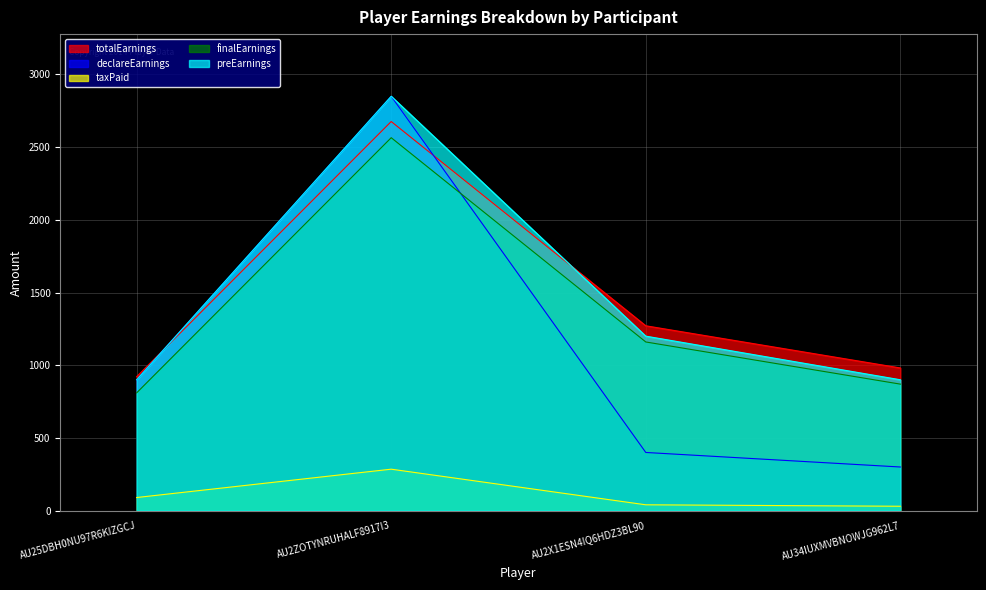

How many times do totalEarnings and preEarnings cross each other?

2